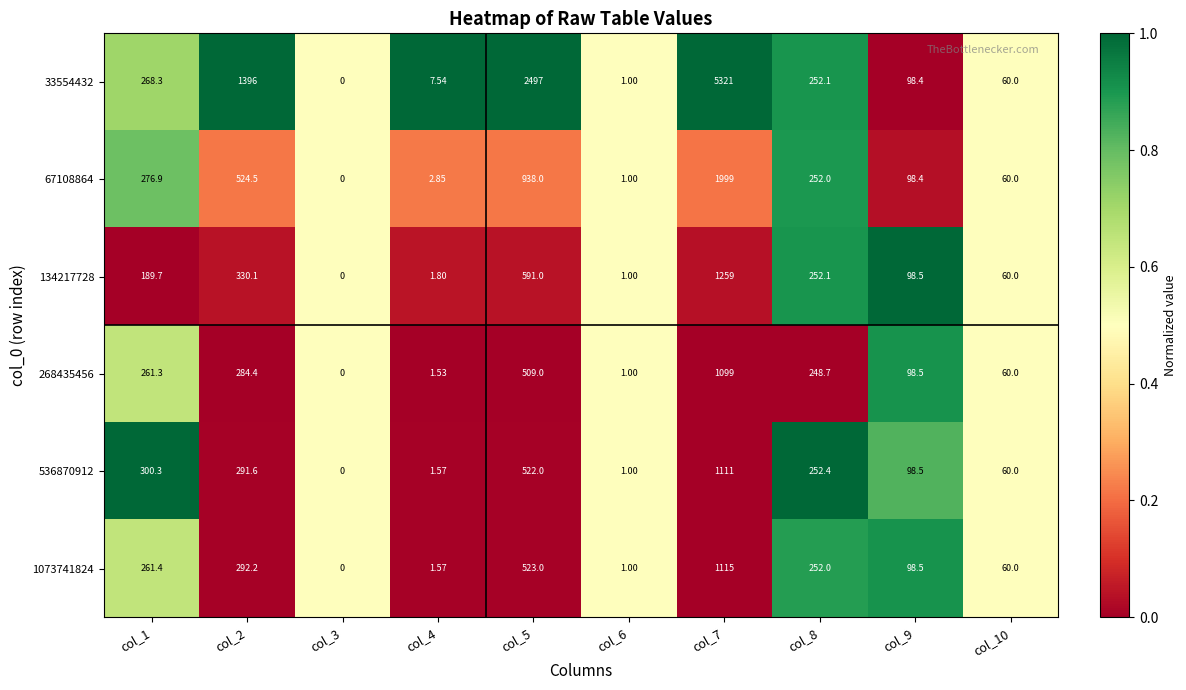

Is the value of 134217728 at col_3 greater than the value of 536870912 at col_9?

No